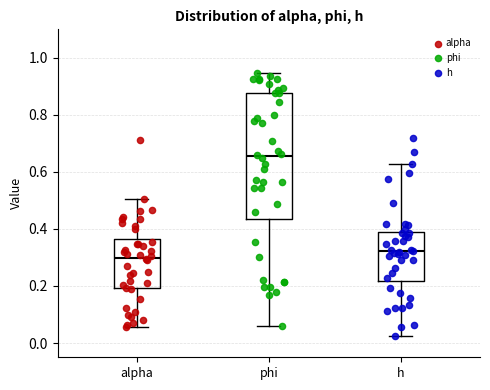

Comparing the boxes themselves (not the whiskers), which one is the tallest?

phi